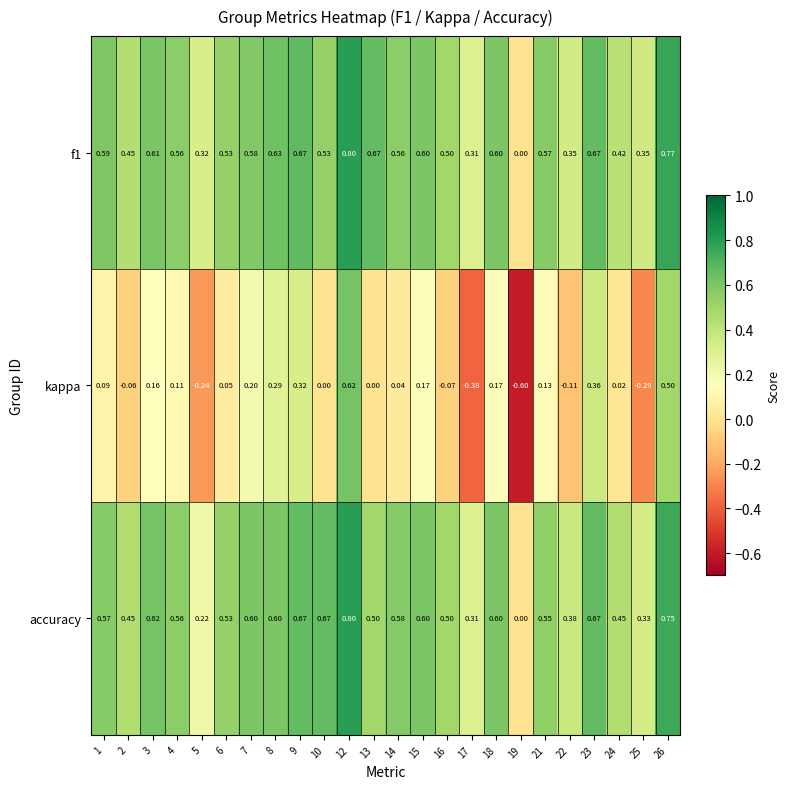

Which series has the widest spread of values?

kappa